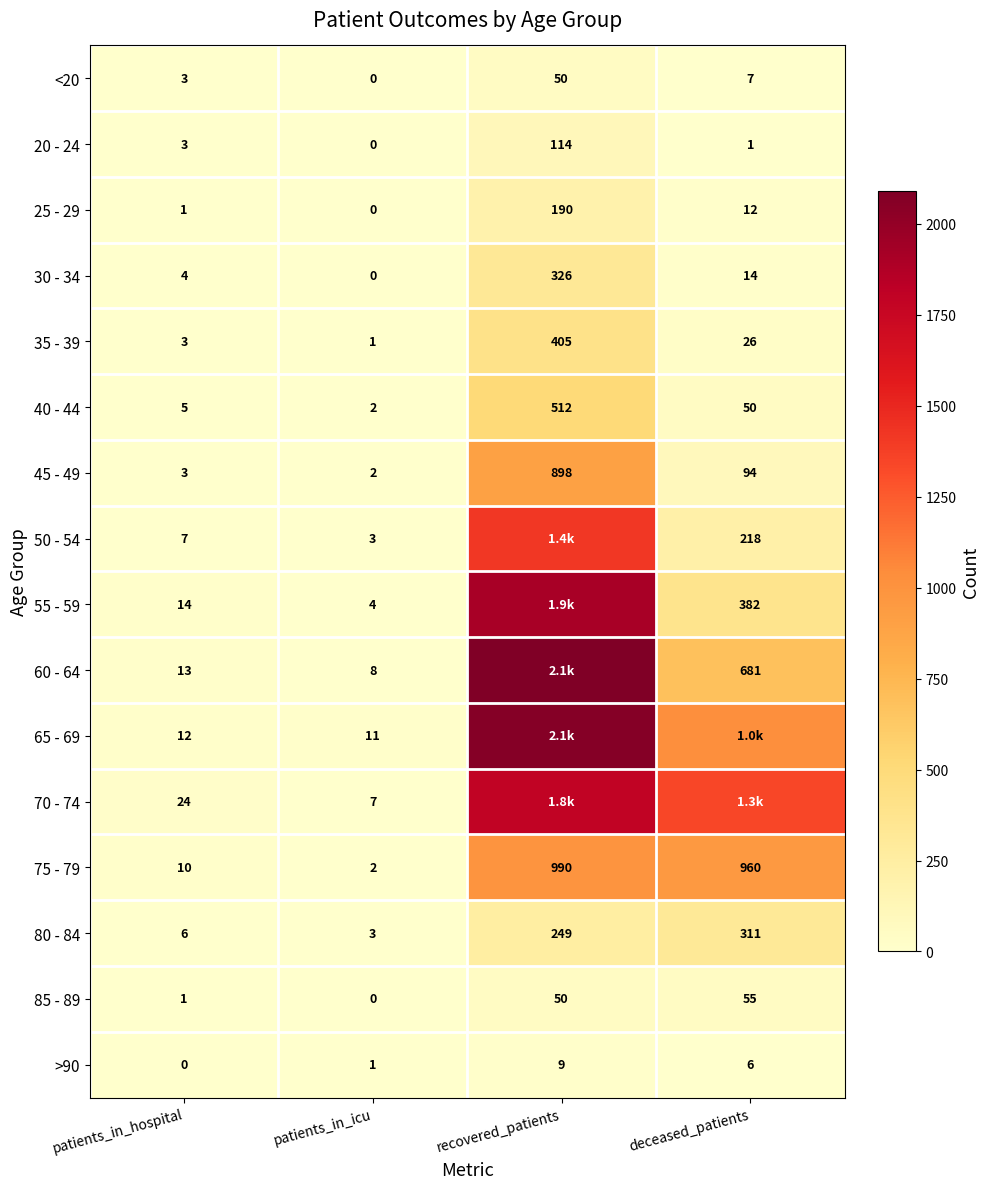

List the labels in order of 80 - 84 value, largest first.

deceased_patients, recovered_patients, patients_in_hospital, patients_in_icu